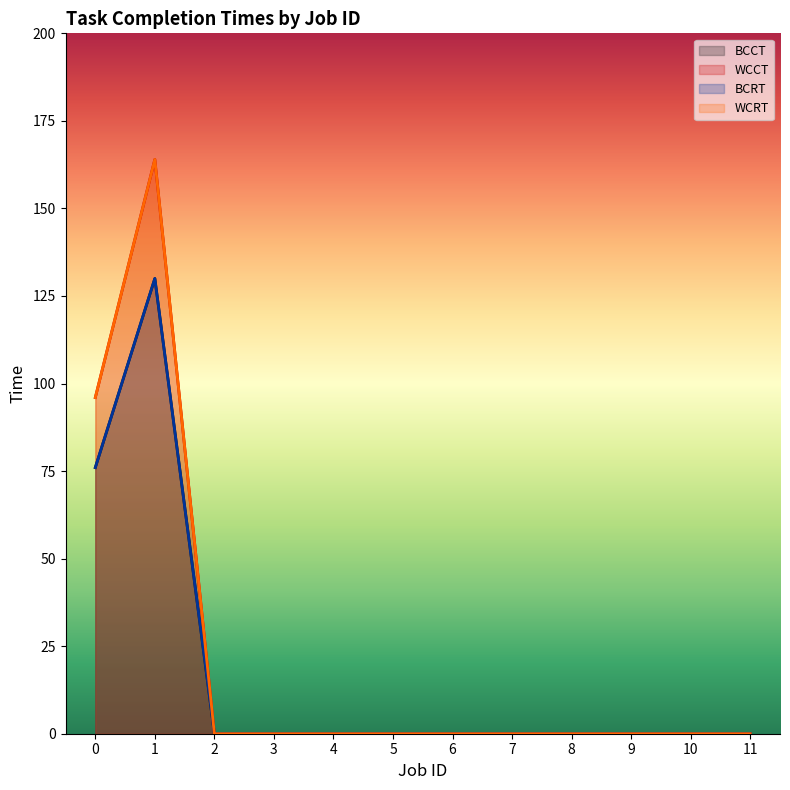

What is the difference between the second highest and second lowest values in the WCCT series?

96